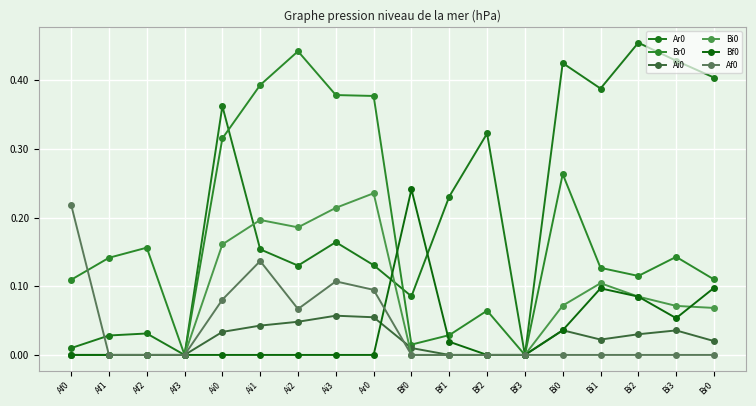

Reading right to left, list all the values displayed in this chart.

Ar0: Br0=0.4	Bi3=0.4	Bi2=0.5	Bi1=0.4	Bi0=0.4	Bf3=0.0	Bf2=0.3	Bf1=0.2	Bf0=0.1	Ar0=0.1	Ai3=0.2	Ai2=0.1	Ai1=0.2	Ai0=0.4	Af3=0.0	Af2=0.0	Af1=0.0	Af0=0.0
Br0: Br0=0.1	Bi3=0.1	Bi2=0.1	Bi1=0.1	Bi0=0.3	Bf3=0.0	Bf2=0.1	Bf1=0.0	Bf0=0.0	Ar0=0.4	Ai3=0.4	Ai2=0.4	Ai1=0.4	Ai0=0.3	Af3=0.0	Af2=0.2	Af1=0.1	Af0=0.1
Ai0: Br0=0.0	Bi3=0.0	Bi2=0.0	Bi1=0.0	Bi0=0.0	Bf3=0.0	Bf2=0.0	Bf1=0.0	Bf0=0.0	Ar0=0.1	Ai3=0.1	Ai2=0.0	Ai1=0.0	Ai0=0.0	Af3=0.0	Af2=0.0	Af1=0.0	Af0=0.0
Bi0: Br0=0.1	Bi3=0.1	Bi2=0.1	Bi1=0.1	Bi0=0.1	Bf3=0.0	Bf2=0.0	Bf1=0.0	Bf0=0.0	Ar0=0.2	Ai3=0.2	Ai2=0.2	Ai1=0.2	Ai0=0.2	Af3=0.0	Af2=0.0	Af1=0.0	Af0=0.0
Bf0: Br0=0.1	Bi3=0.1	Bi2=0.1	Bi1=0.1	Bi0=0.0	Bf3=0.0	Bf2=0.0	Bf1=0.0	Bf0=0.2	Ar0=0.0	Ai3=0.0	Ai2=0.0	Ai1=0.0	Ai0=0.0	Af3=0.0	Af2=0.0	Af1=0.0	Af0=0.0
Af0: Br0=0.0	Bi3=0.0	Bi2=0.0	Bi1=0.0	Bi0=0.0	Bf3=0.0	Bf2=0.0	Bf1=0.0	Bf0=0.0	Ar0=0.1	Ai3=0.1	Ai2=0.1	Ai1=0.1	Ai0=0.1	Af3=0.0	Af2=0.0	Af1=0.0	Af0=0.2